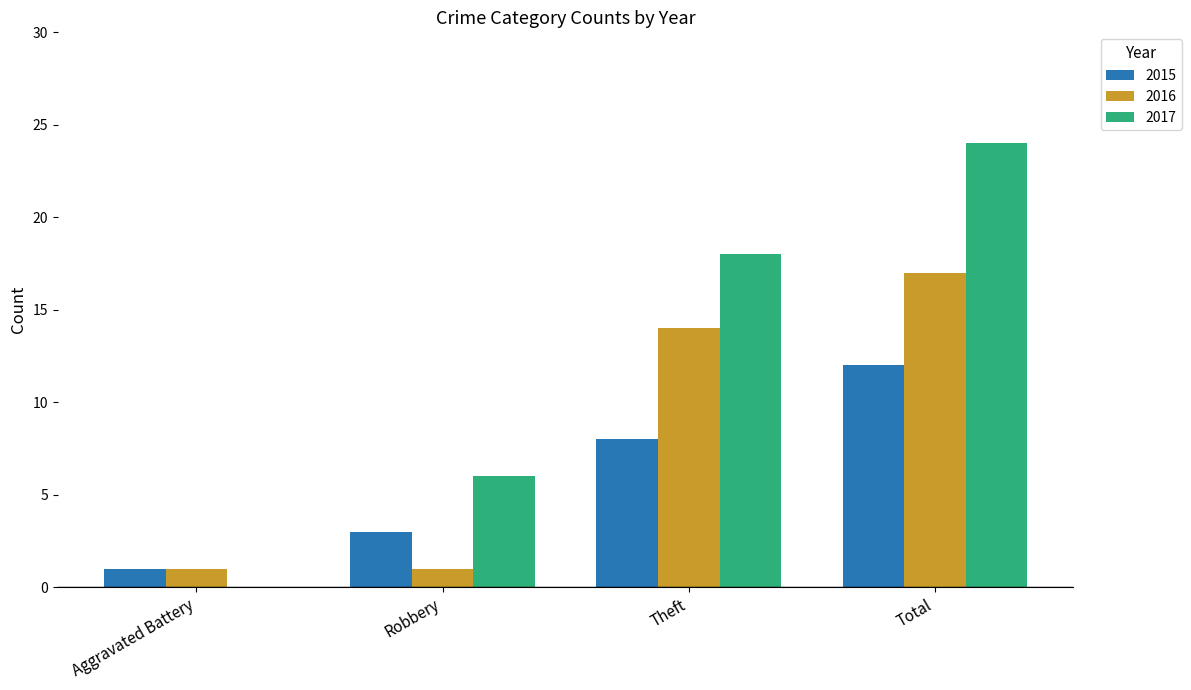

What are all the series names shown in the legend?

2015, 2016, 2017